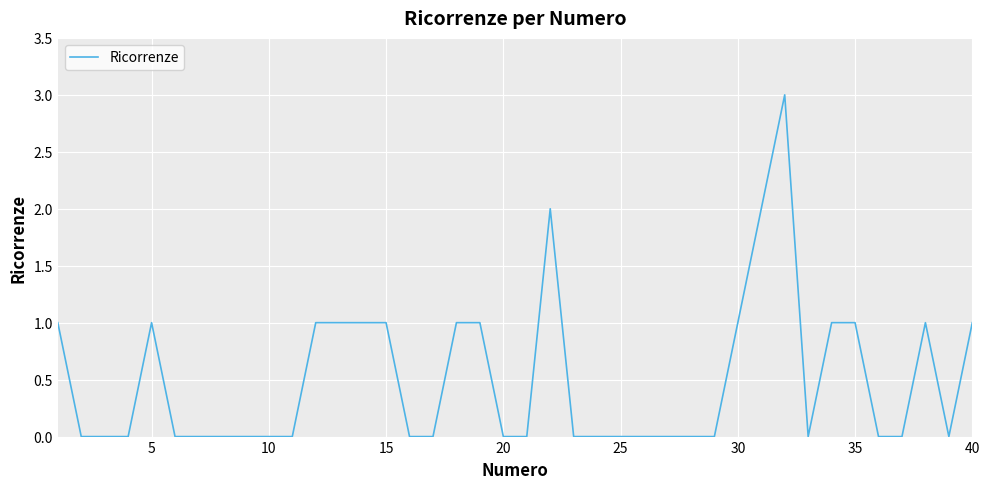

What is the greatest value displayed?

3